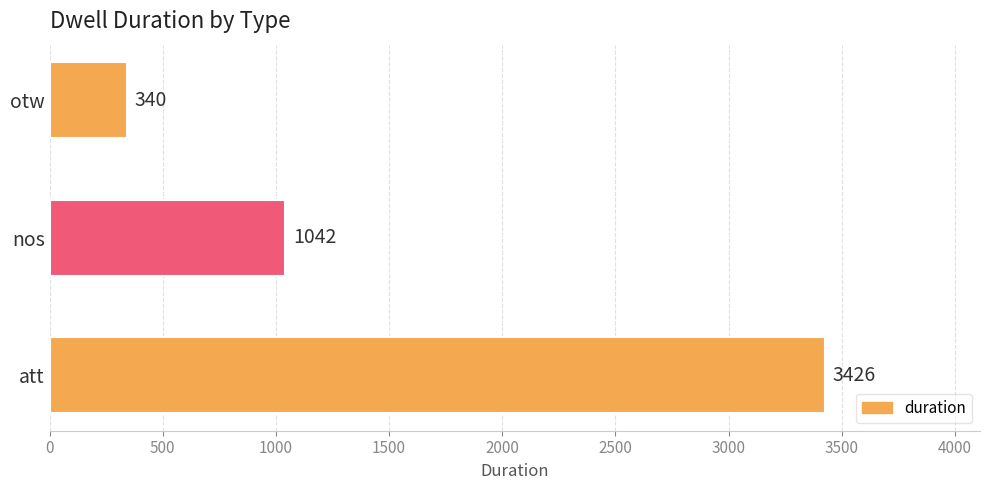

The chart shows a value of 264 at nos. True or false?

False